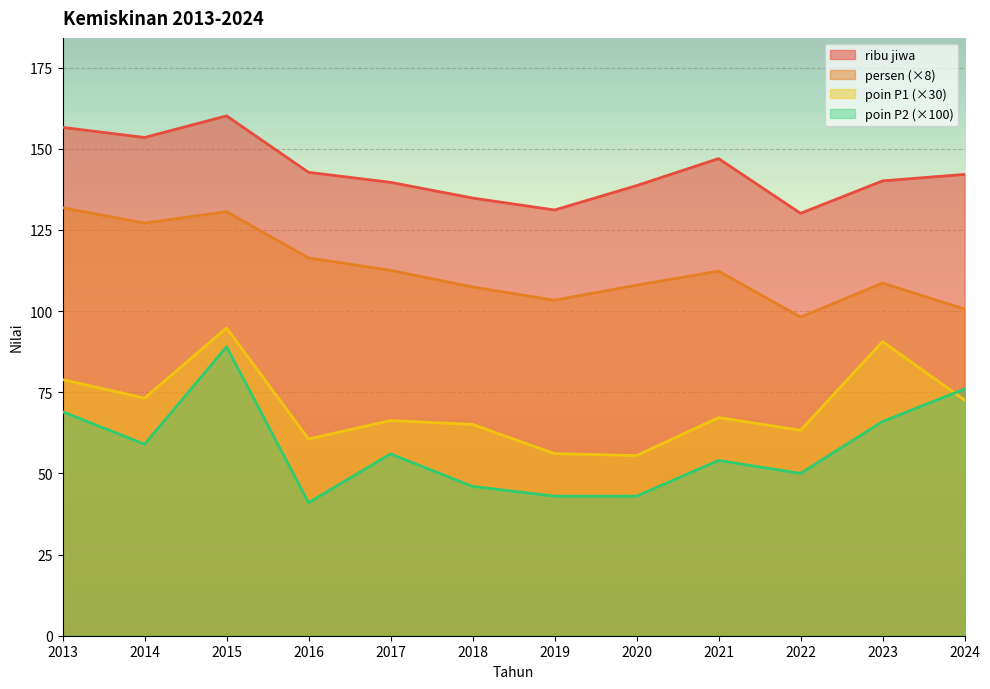

True or false: poin P2 has a value of 56.0 at 2017.

True